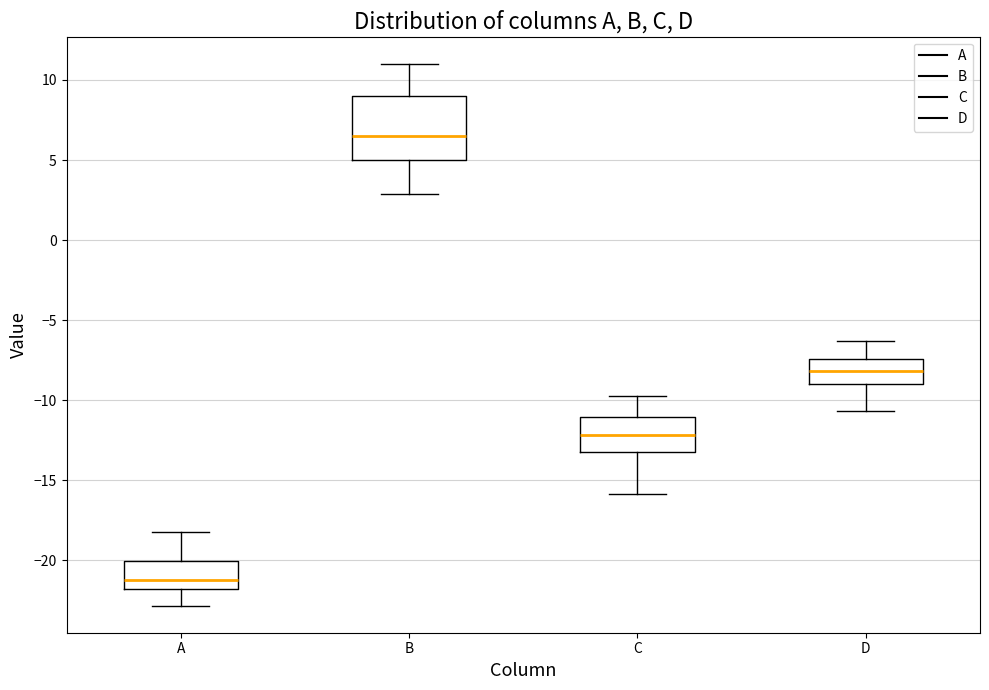

Comparing the boxes themselves (not the whiskers), which one is the tallest?

B